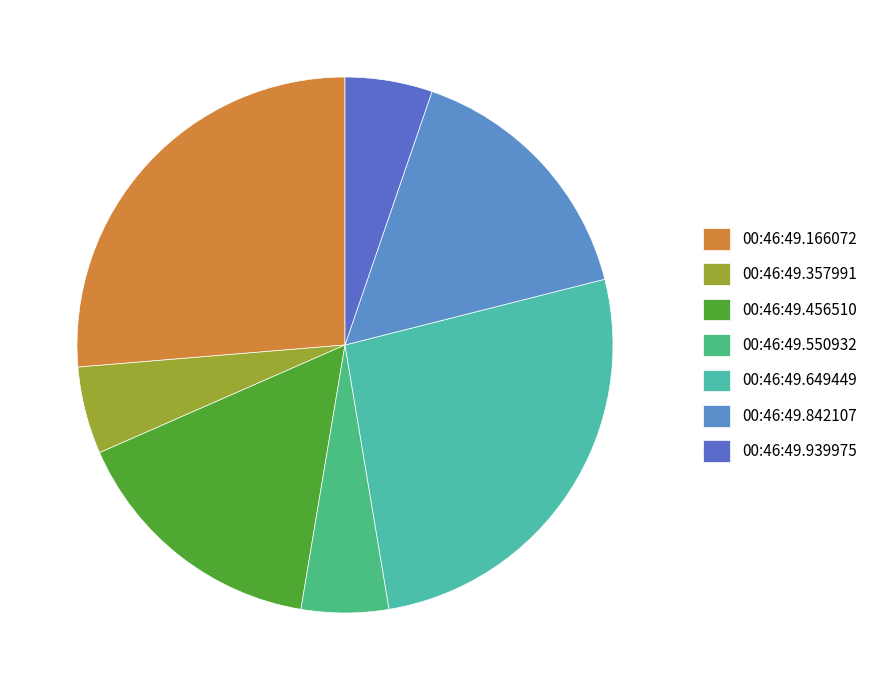

True or false: 00:46:49.842107 accounts for 16% of the total.

True